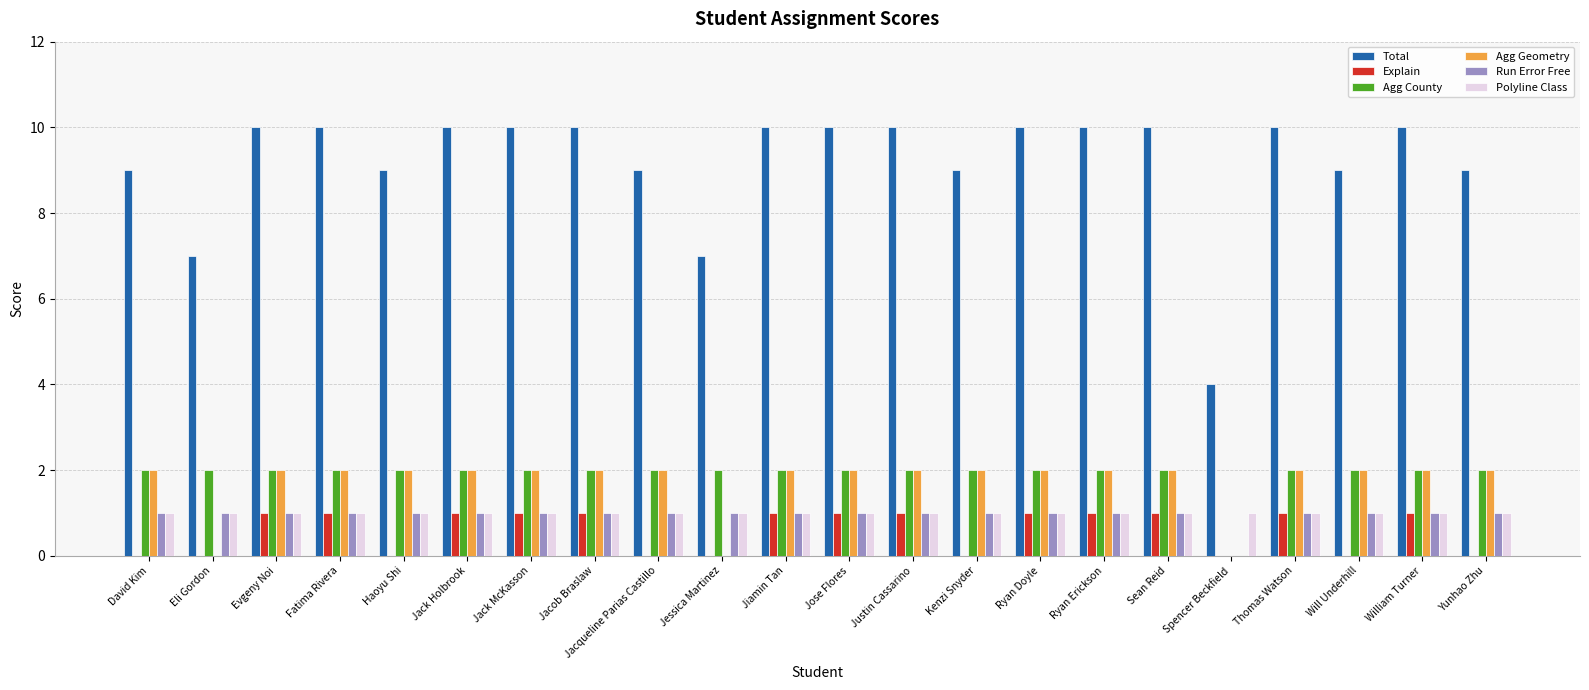

The value of Agg Geometry at William Turner is 3. True or false?

False